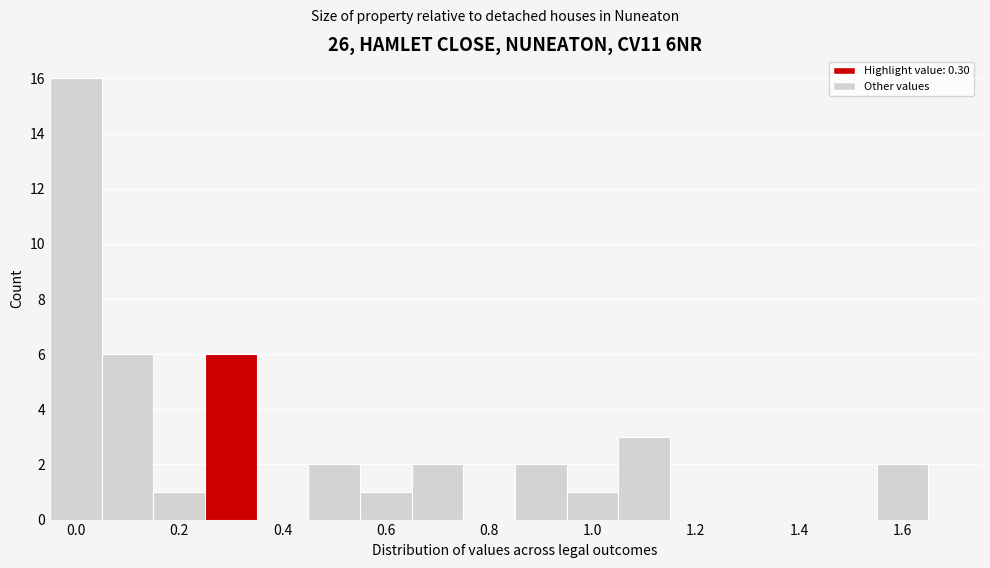

Reading left to right, transcribe this chart: for each bar, give the range it covers on the x-axis and its height. Neither the bar edges nor the heights are printed on the chart, so give them approximately, as read against the axes.

-0.05 to 0.05: 16
0.05 to 0.15: 6
0.15 to 0.25: 1
0.25 to 0.35: 6
0.35 to 0.45: 0
0.45 to 0.55: 2
0.55 to 0.65: 1
0.65 to 0.75: 2
0.75 to 0.85: 0
0.85 to 0.95: 2
0.95 to 1.05: 1
1.05 to 1.15: 3
1.15 to 1.25: 0
1.25 to 1.35: 0
1.35 to 1.45: 0
1.45 to 1.55: 0
1.55 to 1.65: 2